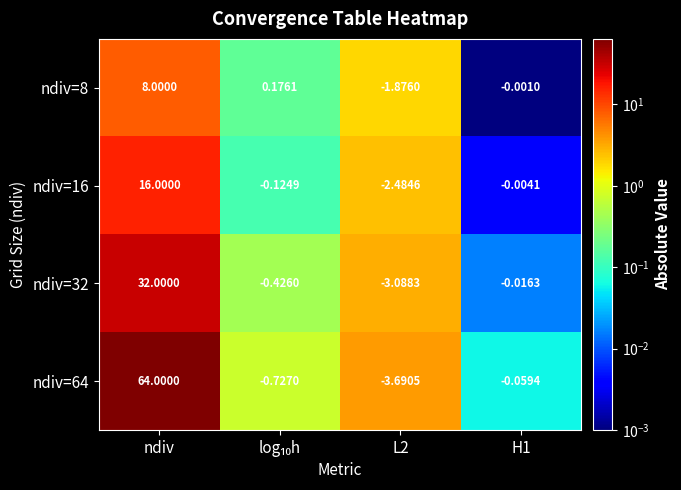

At which category is the sum across all series the highest?

ndiv